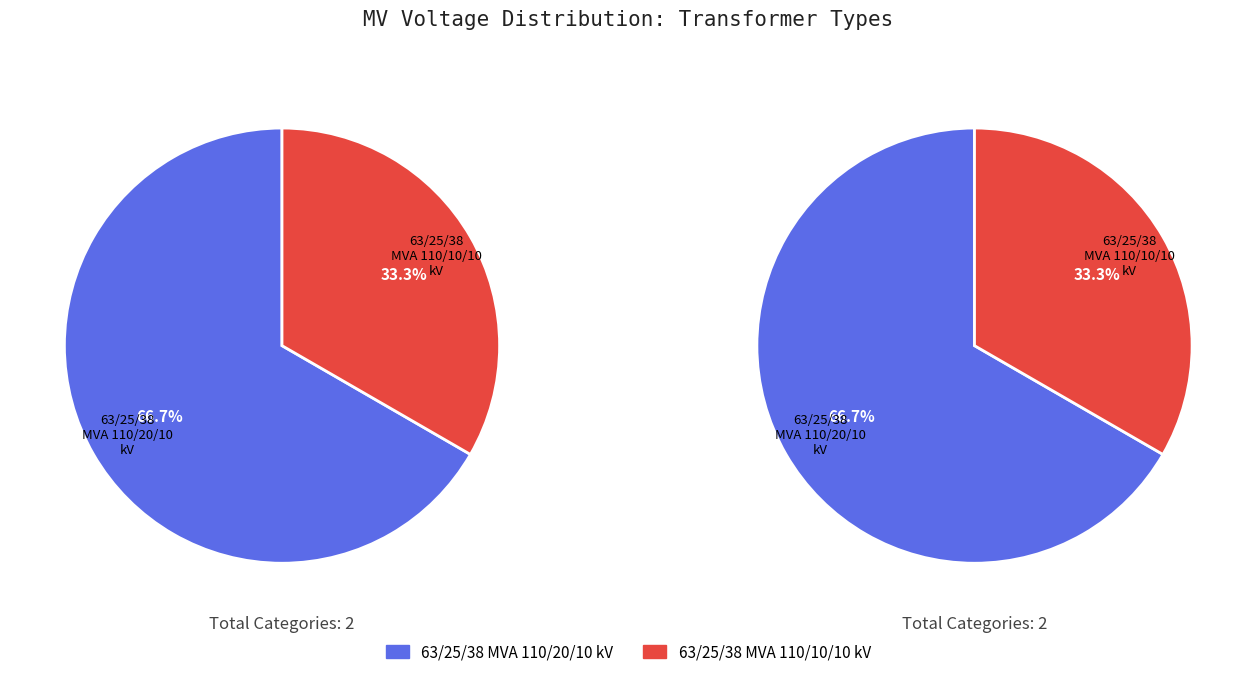

Approximately how many times larger is the value at 63/25/38 MVA 110/20/10 kV compared to 63/25/38 MVA 110/10/10 kV?

2.0